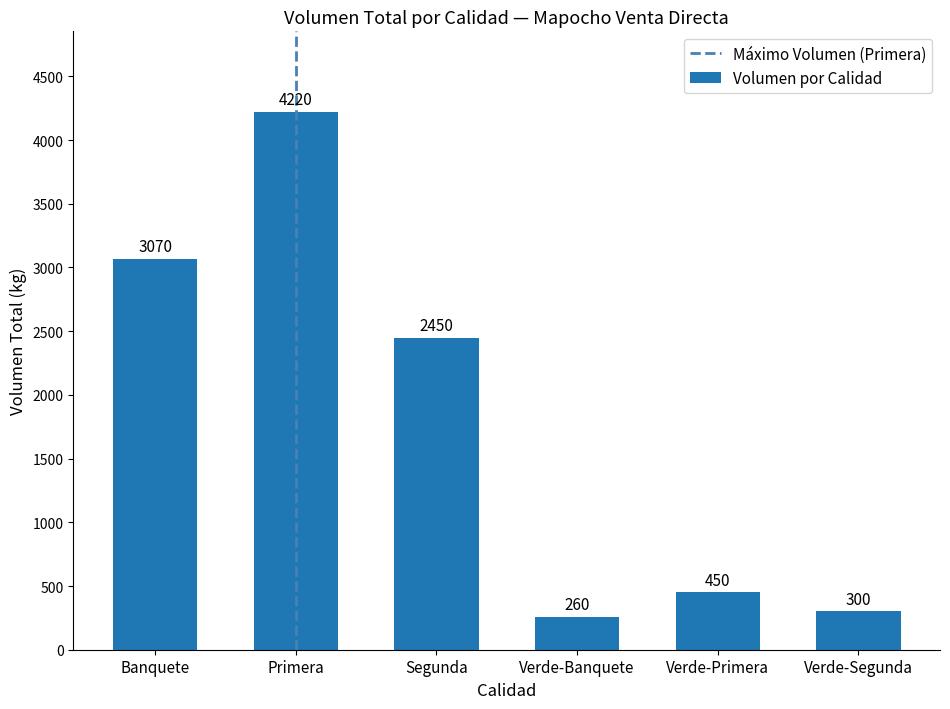

How many categories are shown in the chart?

6